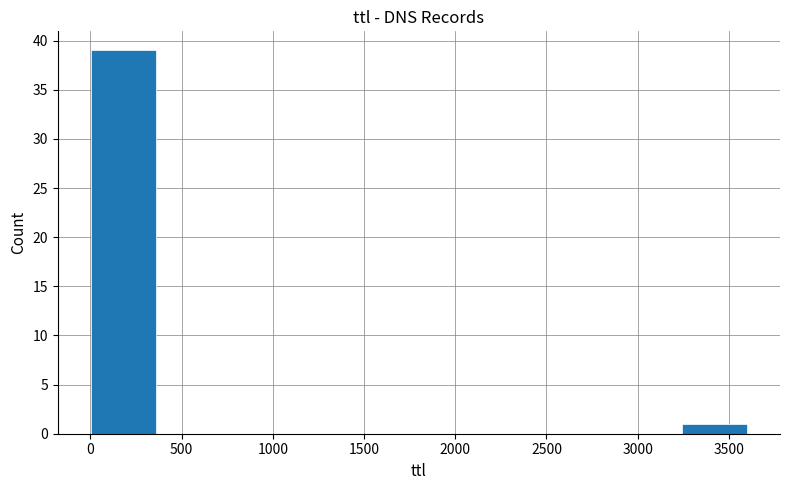

How tall is the bar that spans 0 to 350 on the x-axis? Neither the bar edges nor the heights are printed on the chart, so give them approximately, as read against the axes.

39